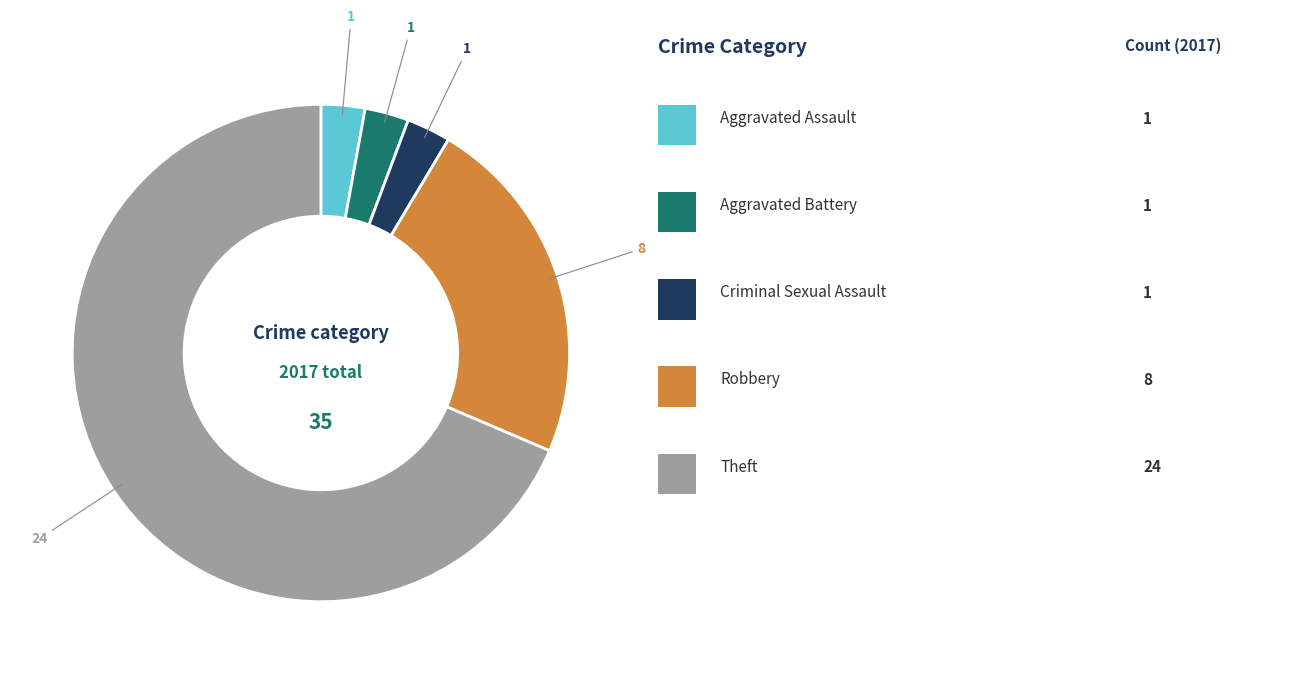

Is there a majority slice in this chart?

Yes